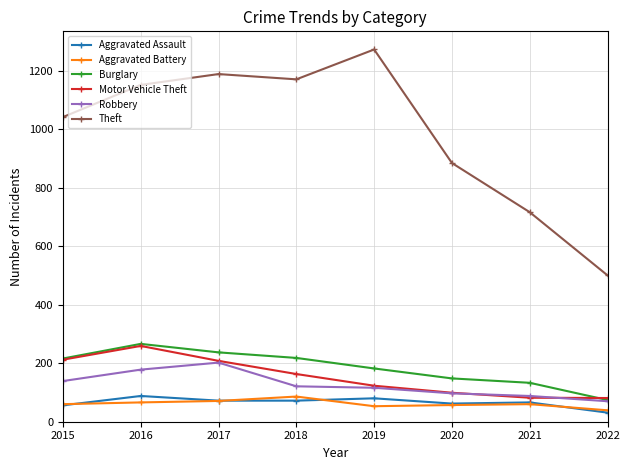

What is the sum of the Motor Vehicle Theft values at 2021 and 2016?

341